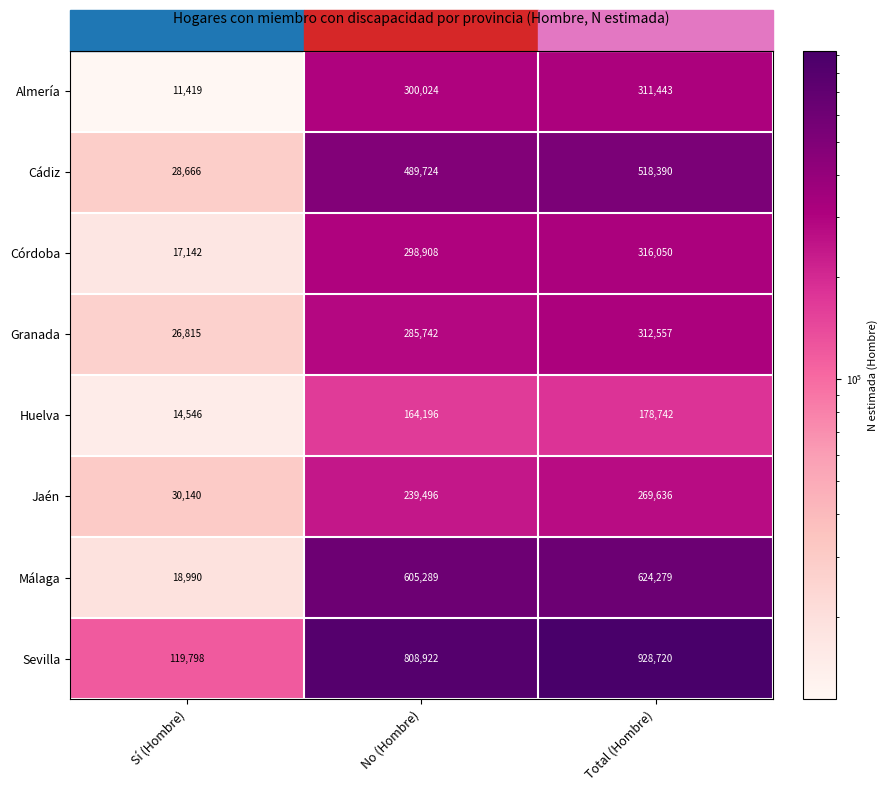

At which label is Huelva closest to 96644?

No (Hombre)